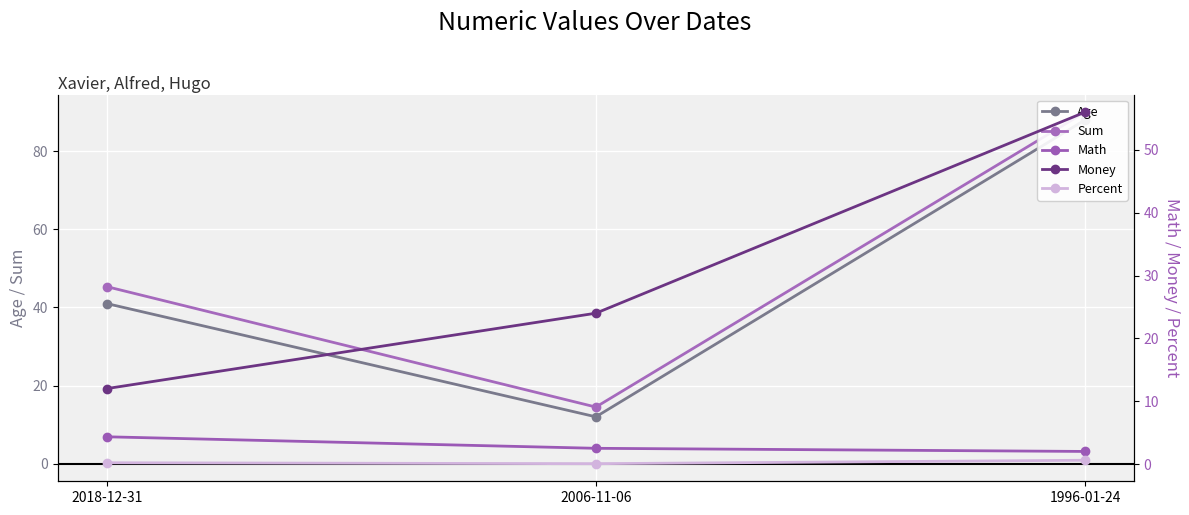

Rank the categories by Math value from lowest to highest.

1996-01-24, 2006-11-06, 2018-12-31